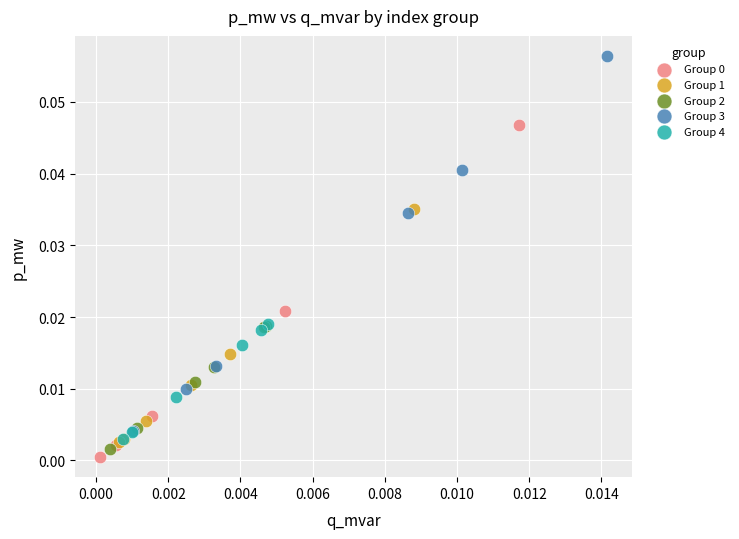

Which series has the largest Y range (max minus min)?

Group 3